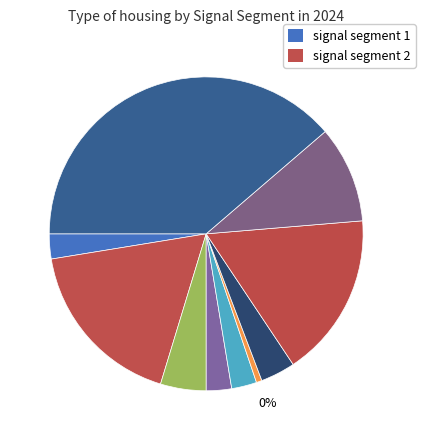

How many segments does this pie chart have?

10